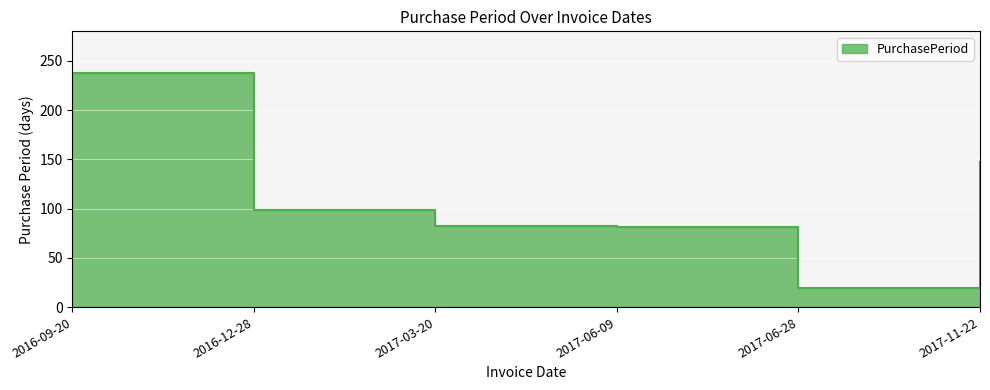

The chart shows a value of 167 at 2016-12-28. True or false?

False